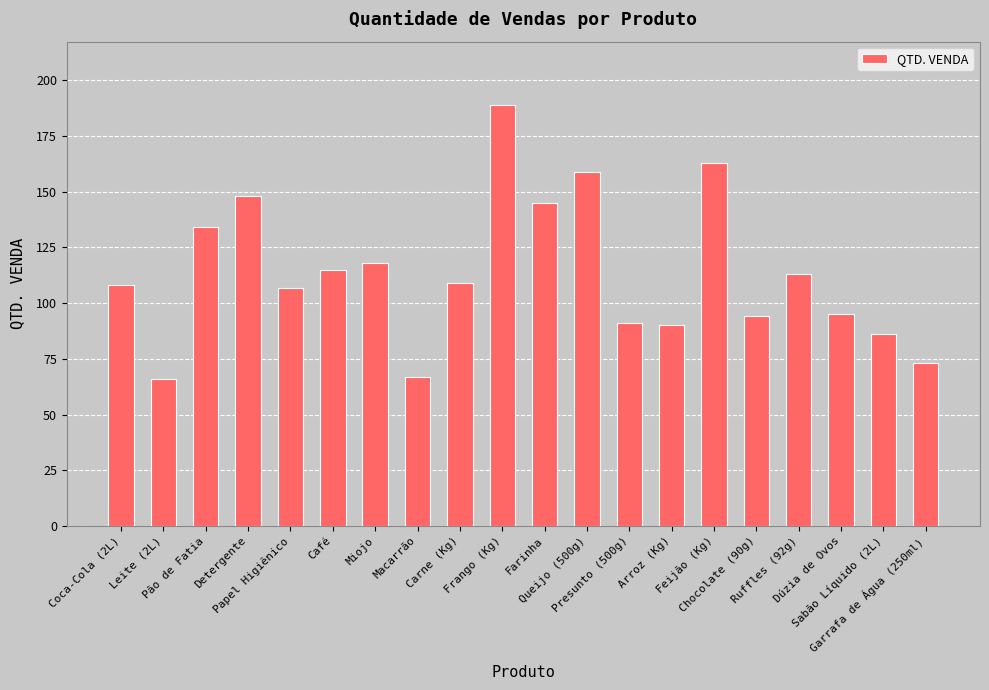

Which has a higher value, Carne (Kg) or Papel Higiênico?

Carne (Kg)